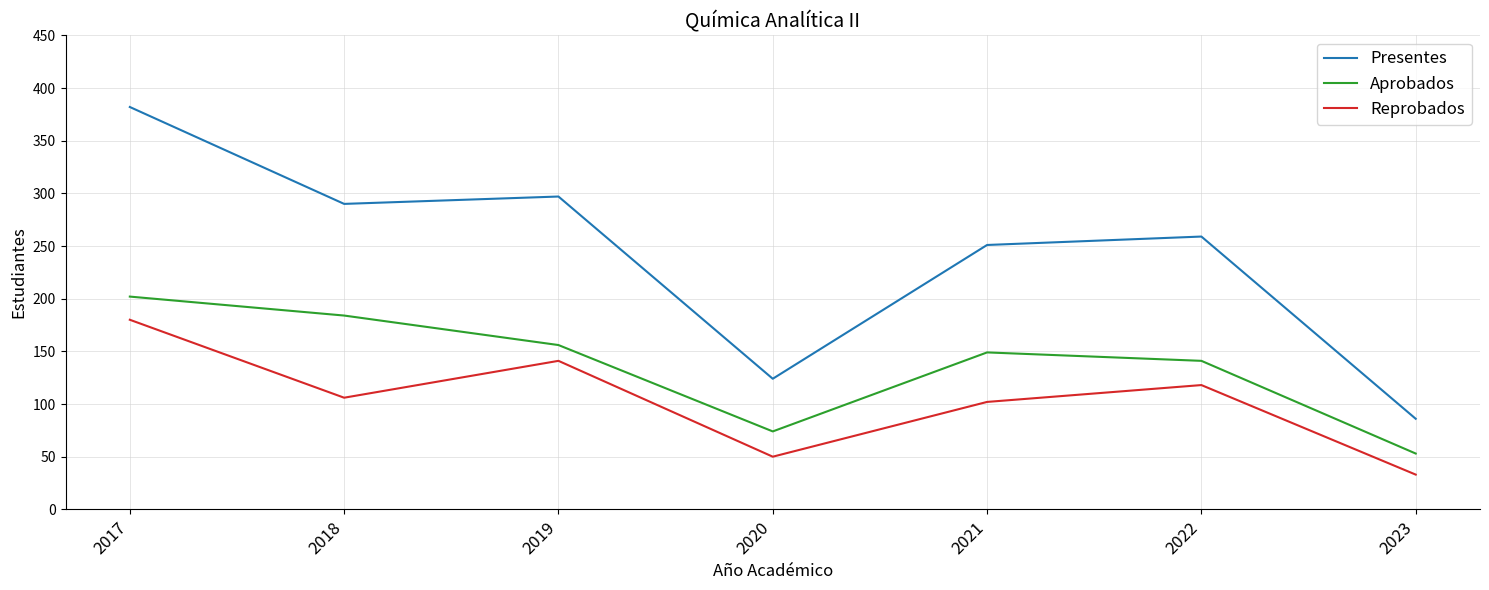

What is the difference between the highest and lowest values at 2017?

202